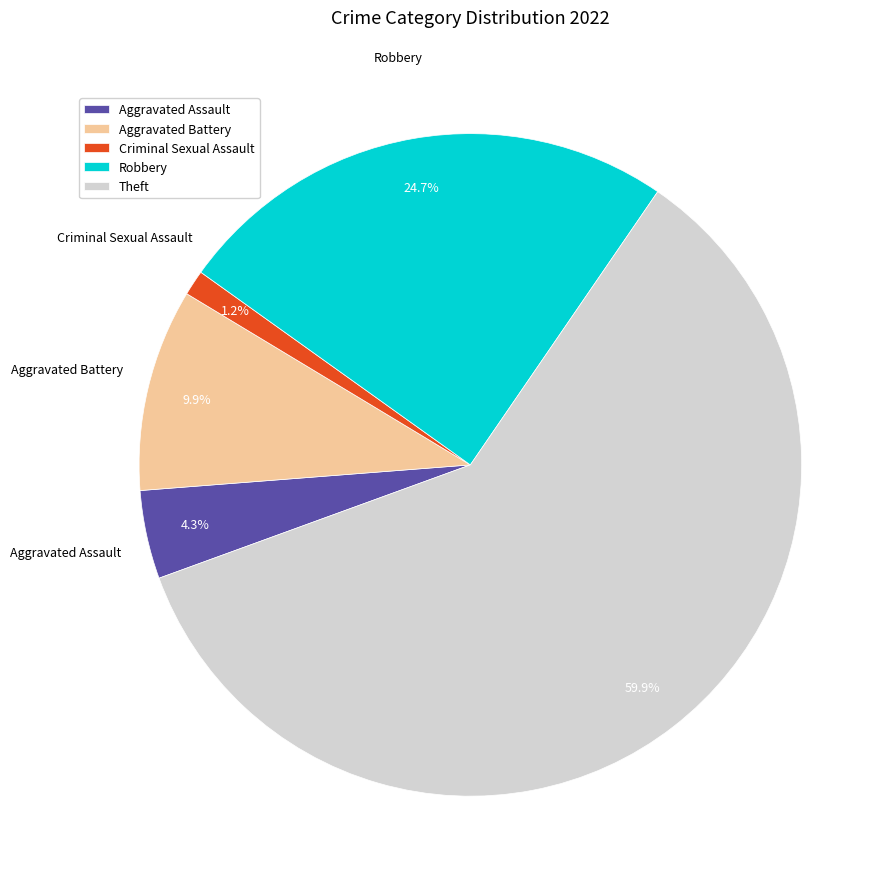

Do Robbery and Criminal Sexual Assault together represent more than half of the pie?

No